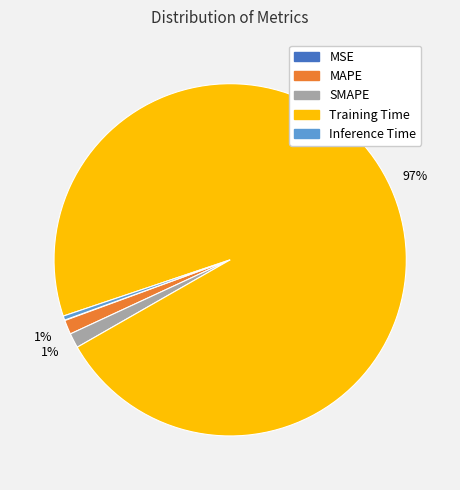

Which slice is the largest?

Training Time